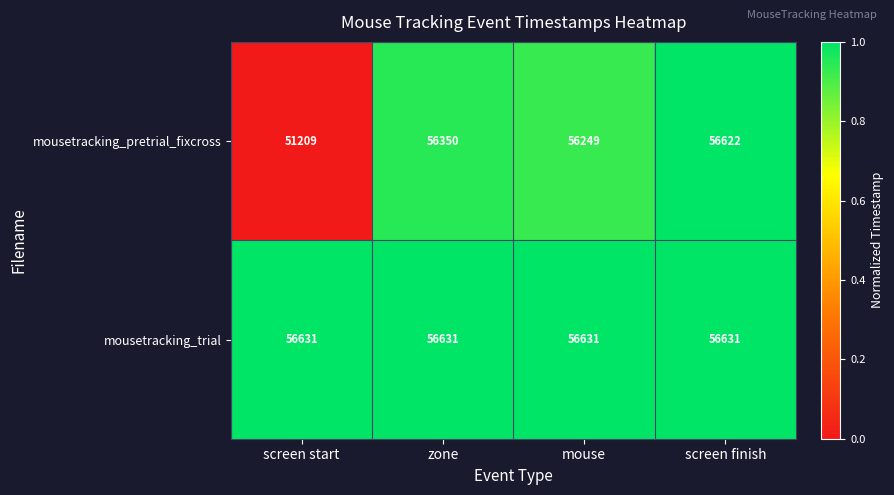

Reading right to left, transcribe all the data shown in this chart.

mousetracking_pretrial_fixcross: screen finish=56622	mouse=56249	zone=56350	screen start=51209
mousetracking_trial: screen finish=56631	mouse=56631	zone=56631	screen start=56631